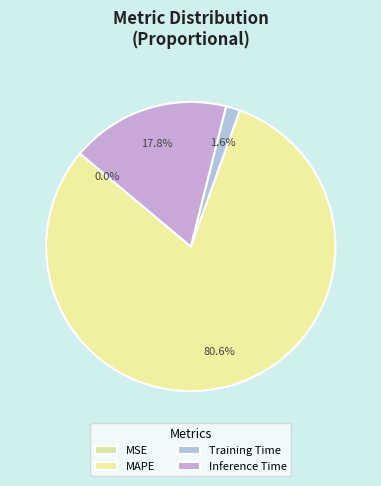

To the nearest percent, what percentage of the pie is Inference Time?

18%